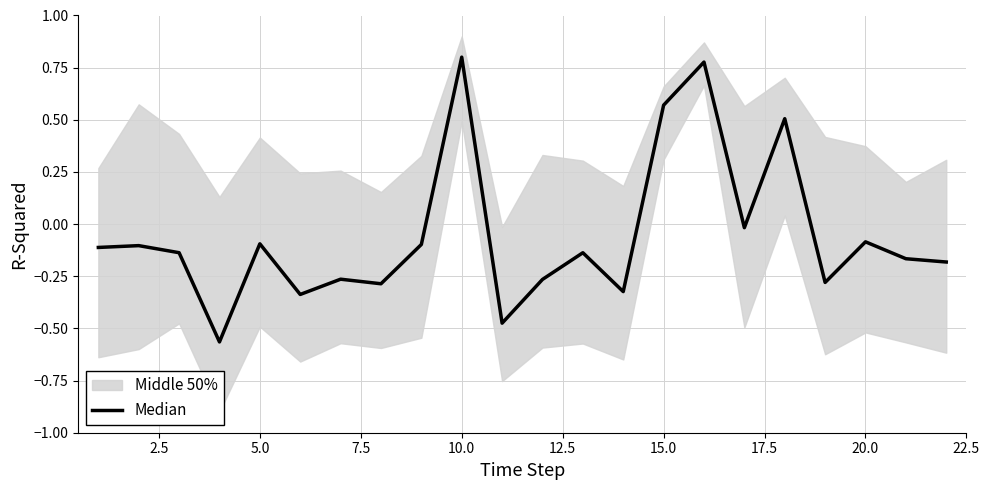

Reading left to right, list all the values displayed in this chart.

-0.1	-0.1	-0.1	-0.6	-0.1	-0.3	-0.3	-0.3	-0.1	0.8	-0.5	-0.3	-0.1	-0.3	0.6	0.8	-0.0	0.5	-0.3	-0.1	-0.2	-0.2